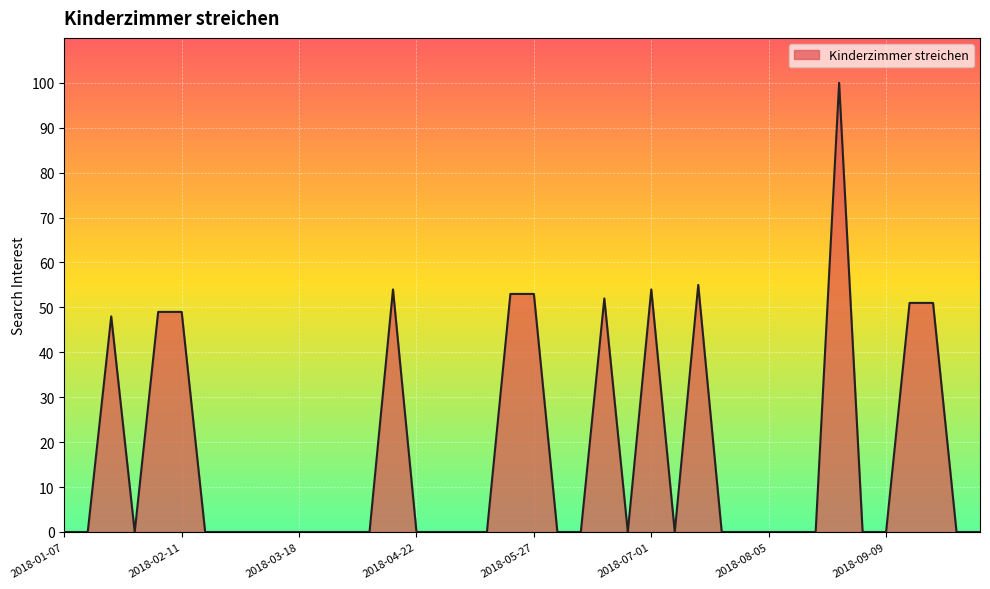

How many lines are shown in the chart?

1